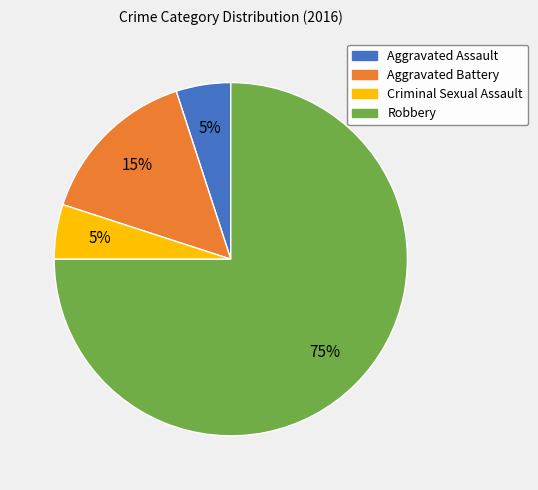

Is there any slice that represents more than half of the pie?

Yes